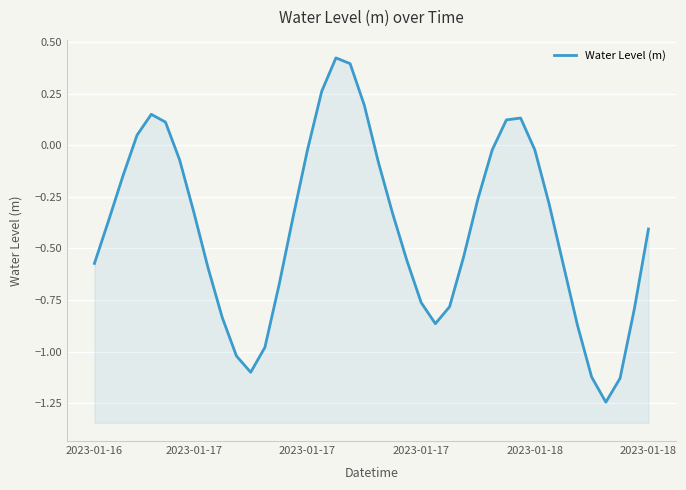

How many data points does each series have?

40